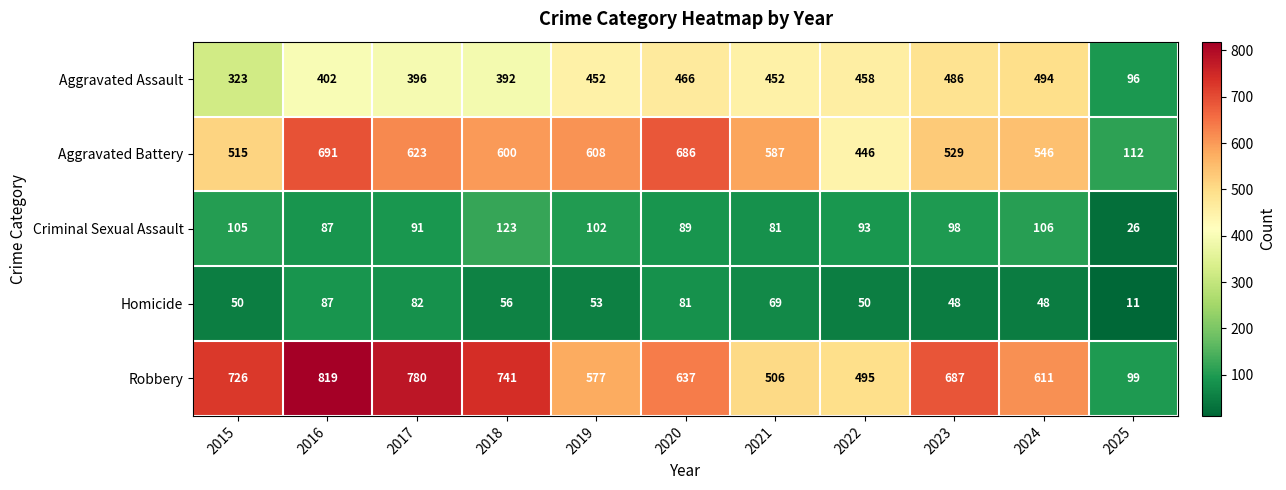

What is the sum of the Robbery values at 2015 and 2017?

1506